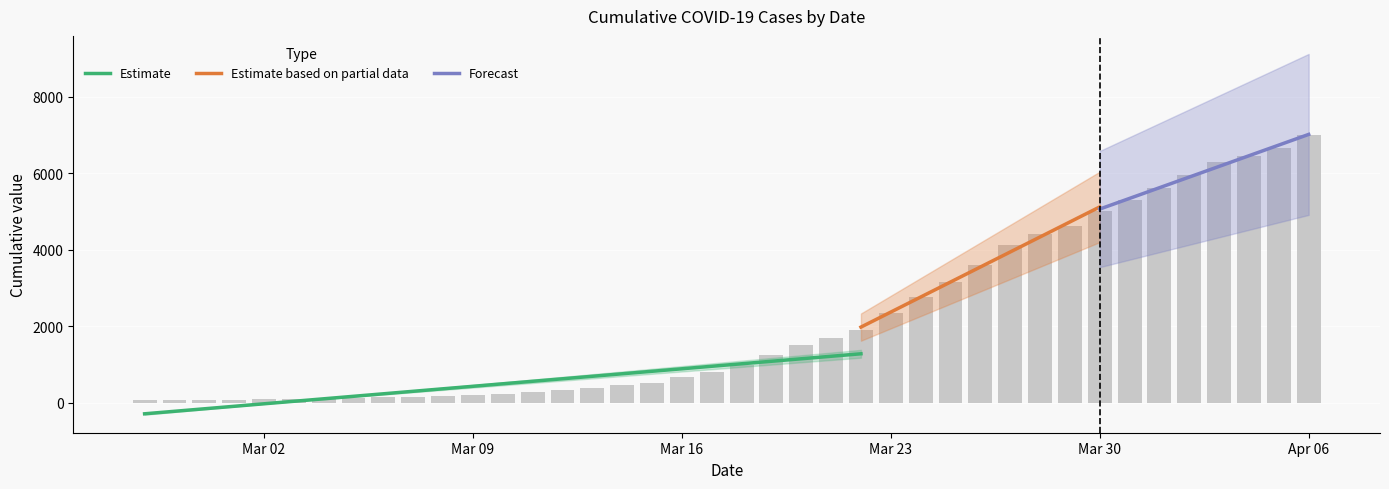

Reading right to left, list all the values displayed in this chart.

7003	6664	6466	6301	5952	5622	5317	5028	4628	4403	4129	3592	3168	2754	2345	1909	1686	1505	1261	993	816	677	523	452	397	320	269	227	197	166	146	138	119	108	95	87	76	69	68	64